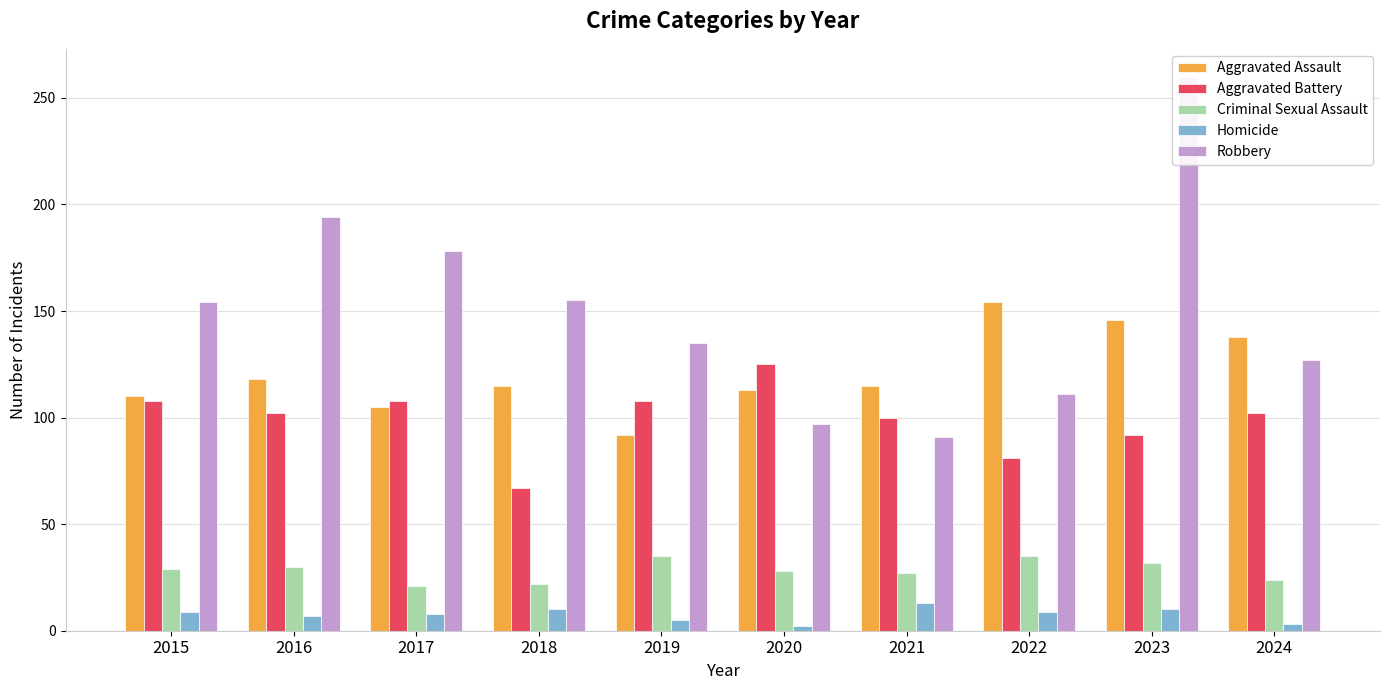

Reading right to left, what are all the values shown in this chart?

Aggravated Assault: 138	146	154	115	113	92	115	105	118	110
Aggravated Battery: 102	92	81	100	125	108	67	108	102	108
Criminal Sexual Assault: 24	32	35	27	28	35	22	21	30	29
Homicide: 3	10	9	13	2	5	10	8	7	9
Robbery: 127	260	111	91	97	135	155	178	194	154